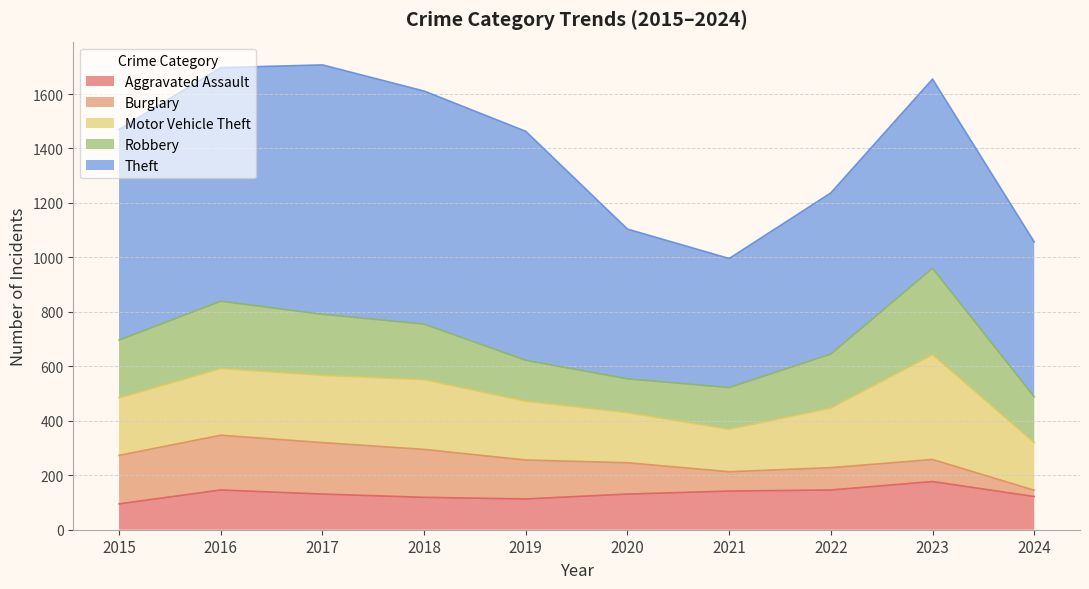

Where is Burglary nearest to the value 112?

2020